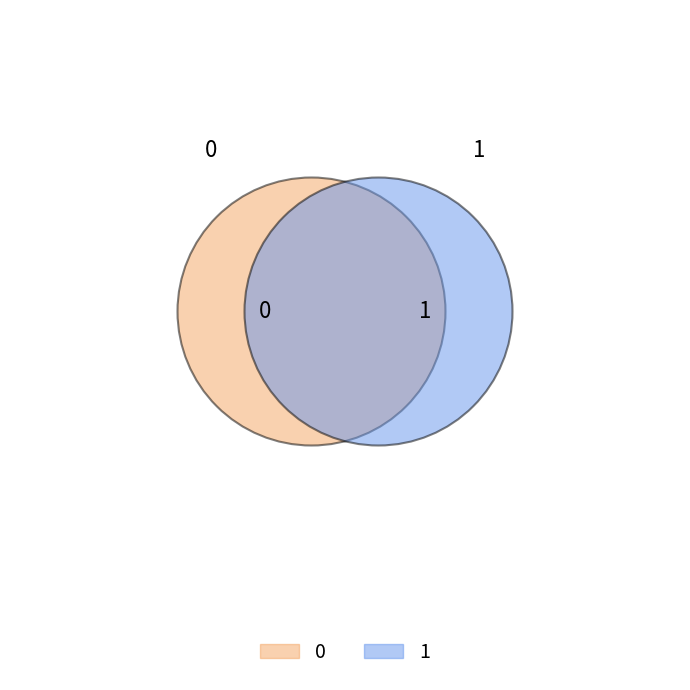

True or false: 1 accounts for 99% of the total.

False